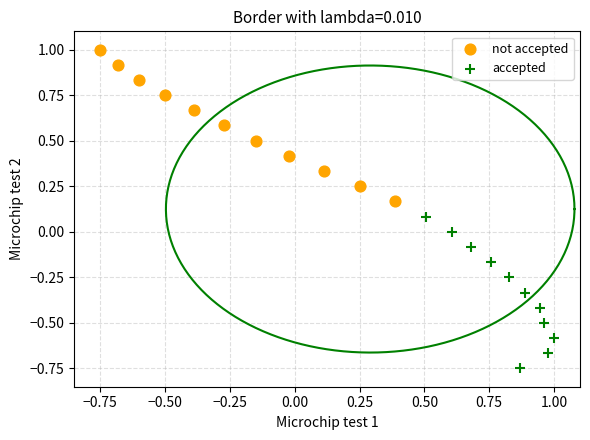

Which series contains the lowest Y value?

accepted